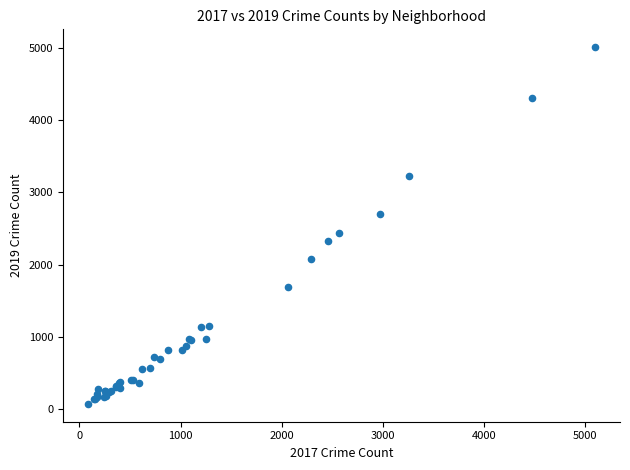

What Y value in the scatter plot is closest to 2542?

2441